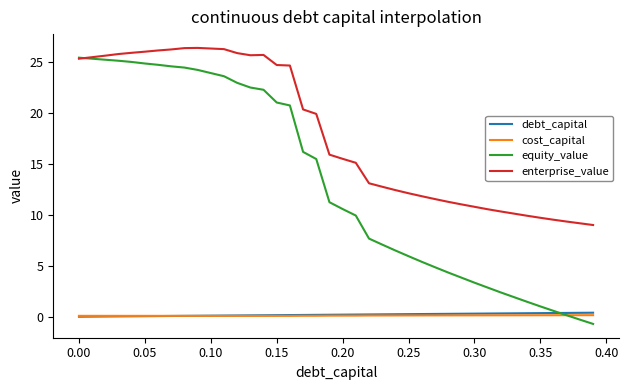

Which series has the widest spread of values?

equity_value